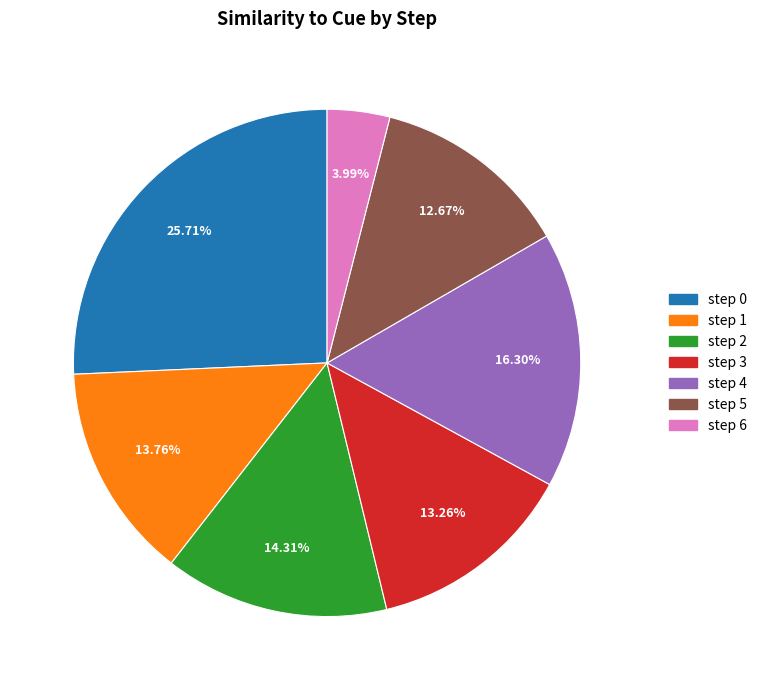

Does any single category account for the majority?

No